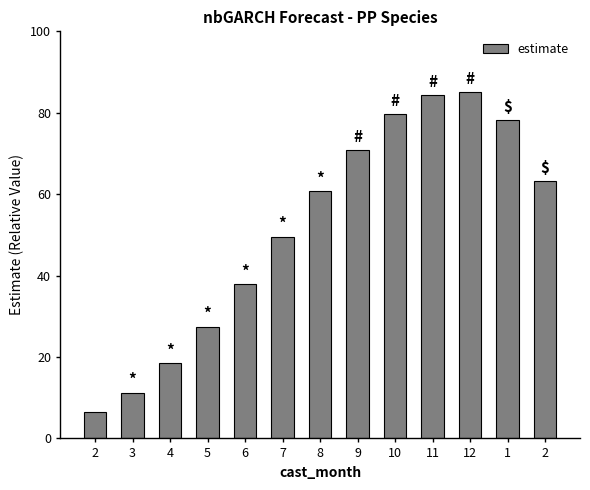

Are the bars horizontal?

No